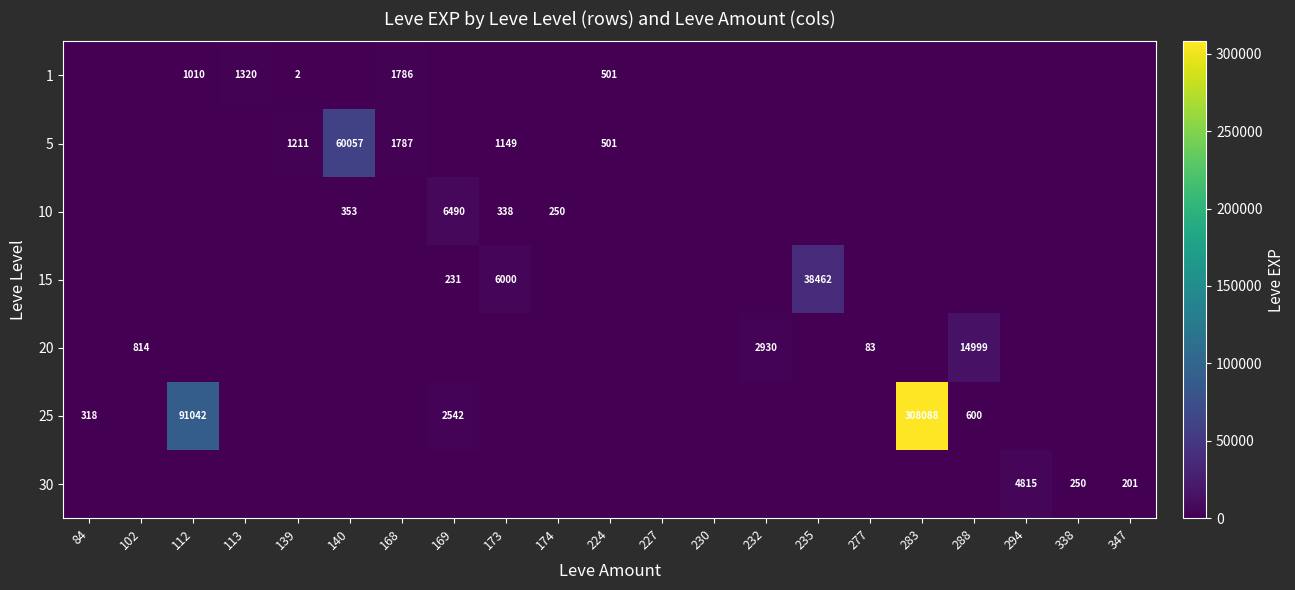

The 10 series shows 11544 at 169. True or false?

False